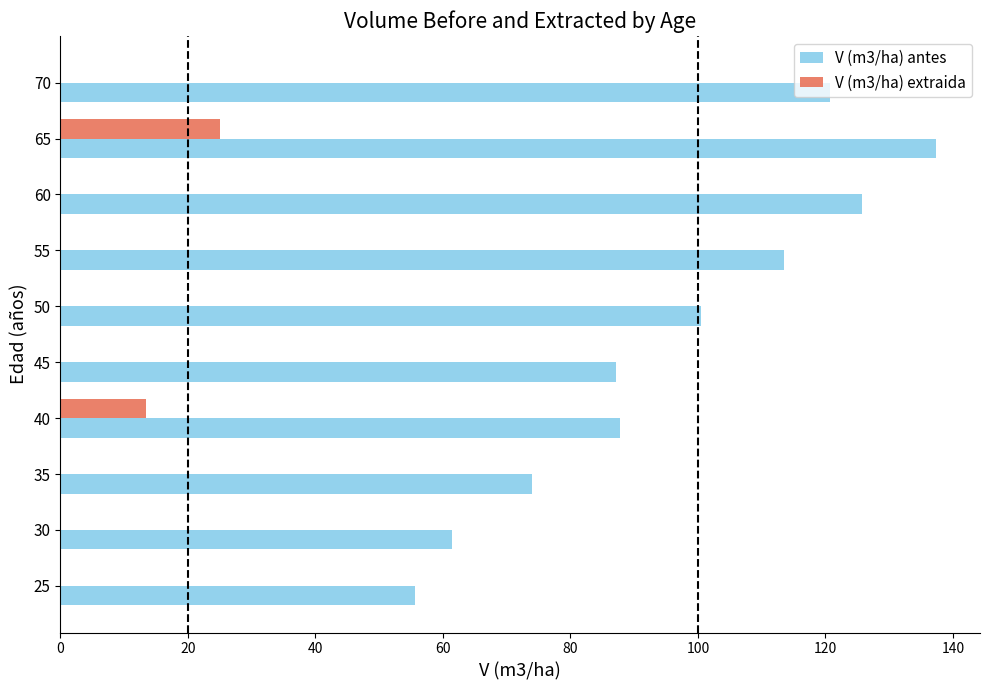

Which series has the largest range (max minus min)?

V (m3/ha) antes